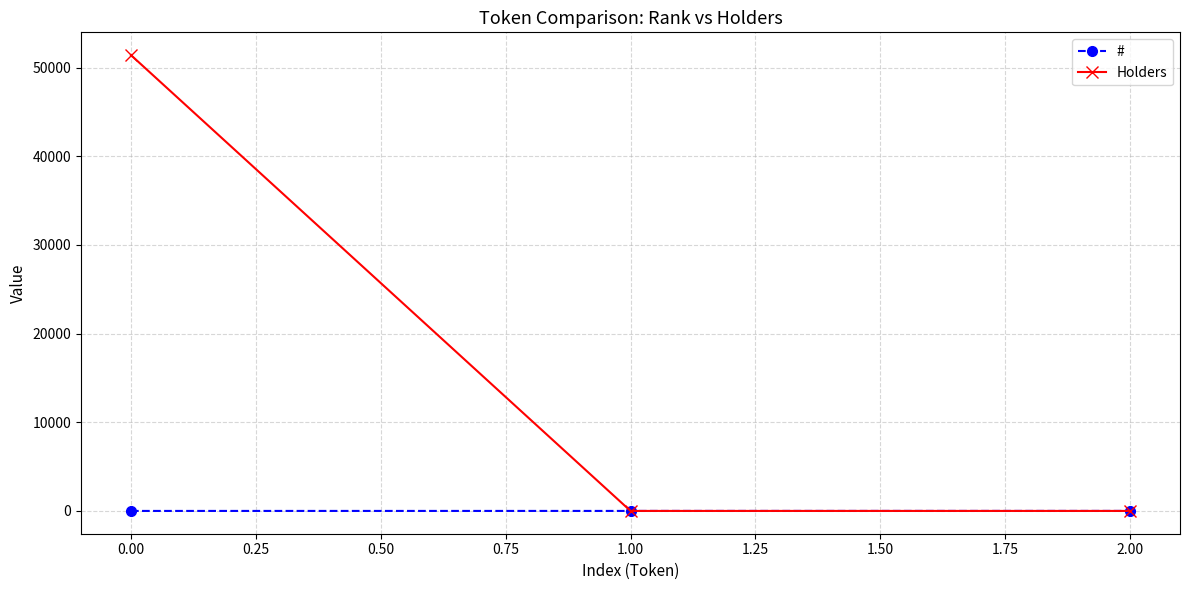

List the series in order of their peak value, lowest first.

#, Holders